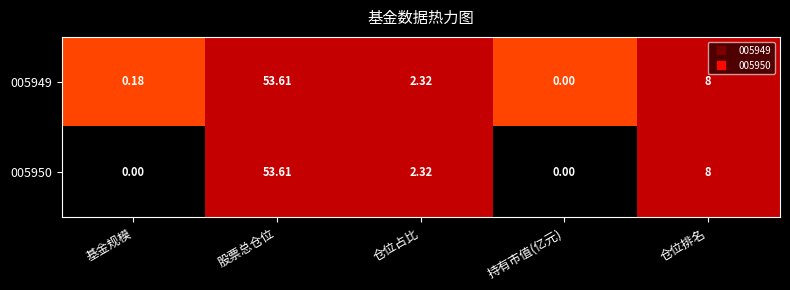

At which category is the sum across all series the highest?

股票总仓位